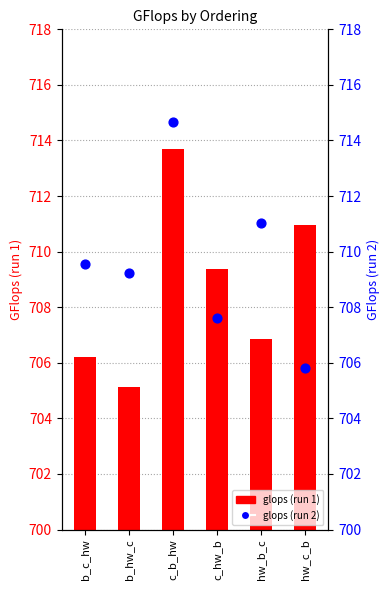

Is the value of glops (run 2) at c_hw_b greater than the value of glops (run 1) at c_b_hw?

No